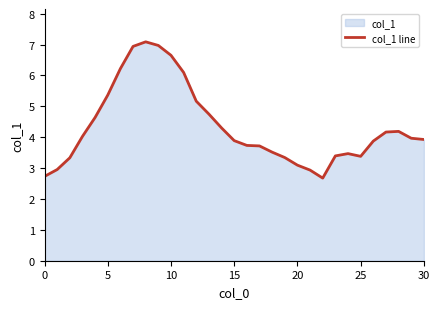

Reading left to right, list all the values displayed in this chart.

2.7	3.0	3.3	4.0	4.6	5.4	6.2	6.9	7.1	7.0	6.7	6.1	5.2	4.7	4.3	3.9	3.7	3.7	3.5	3.3	3.1	2.9	2.7	3.4	3.5	3.4	3.9	4.2	4.2	4.0	3.9